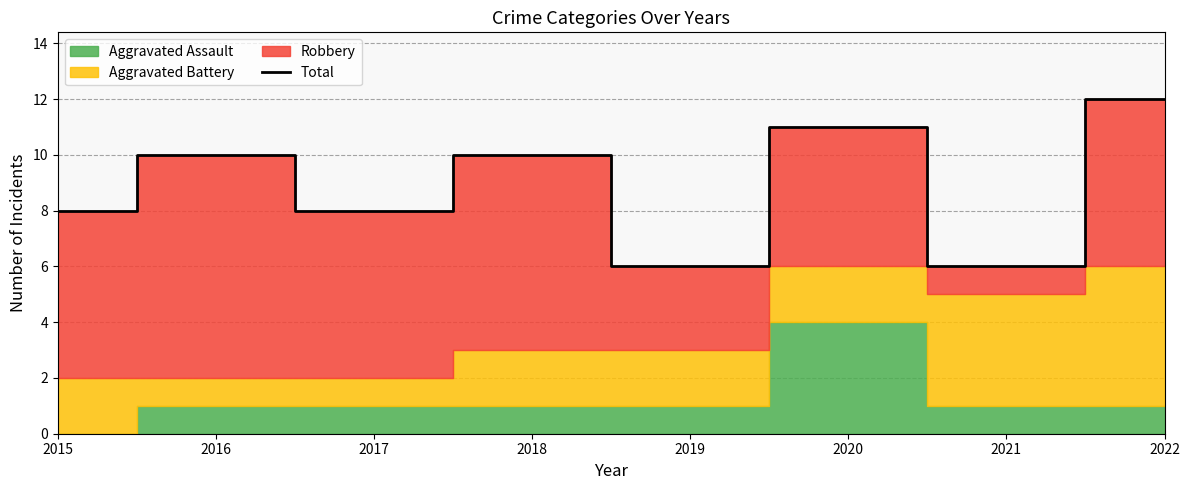

Reading left to right, what are all the values shown in this chart?

8	10	8	10	6	11	6	12